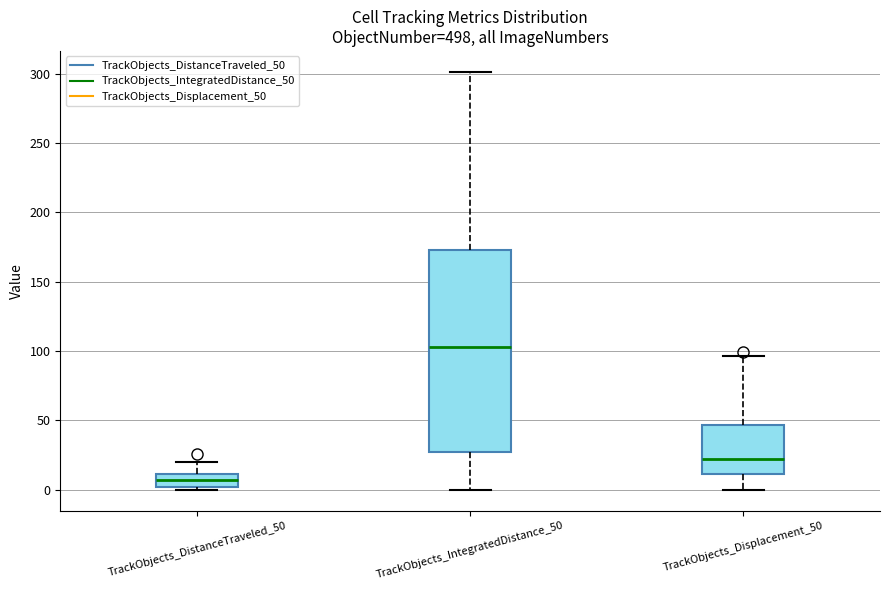

Which box is the tallest, from its lower edge to its upper edge?

TrackObjects_IntegratedDistance_50